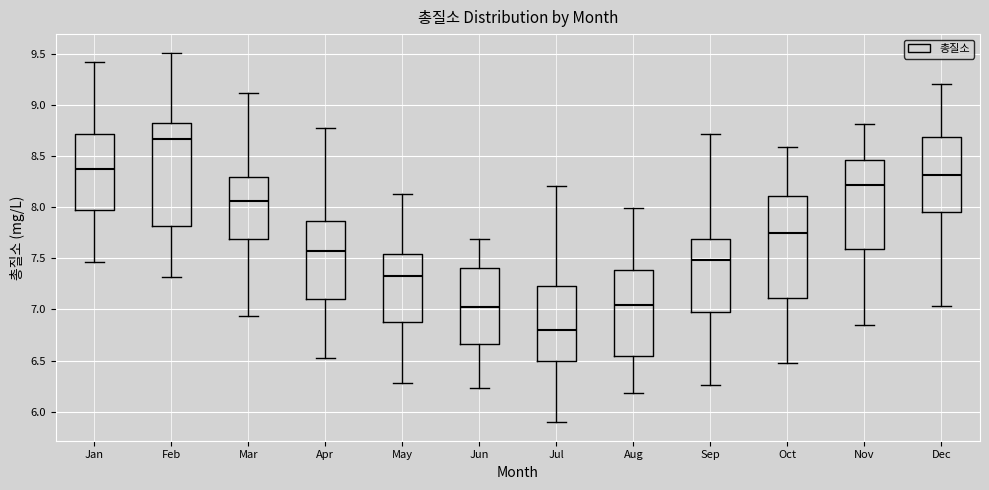

Reading left to right, transcribe this box plot: for each box, give where its median line is, the range the box spans, and where its two whiskers end, as read against the y-axis. The values are not printed on the chart, so give them approximately, as read against the axis.

Jan: median 8.35, box 7.95 to 8.70, whiskers 7.45 to 9.40
Feb: median 8.65, box 7.80 to 8.85, whiskers 7.30 to 9.50
Mar: median 8.05, box 7.70 to 8.30, whiskers 6.95 to 9.10
Apr: median 7.55, box 7.10 to 7.85, whiskers 6.50 to 8.75
May: median 7.35, box 6.90 to 7.55, whiskers 6.30 to 8.15
Jun: median 7.00, box 6.65 to 7.40, whiskers 6.25 to 7.70
Jul: median 6.80, box 6.50 to 7.25, whiskers 5.90 to 8.20
Aug: median 7.05, box 6.55 to 7.40, whiskers 6.20 to 8.00
Sep: median 7.50, box 7.00 to 7.70, whiskers 6.25 to 8.70
Oct: median 7.75, box 7.10 to 8.10, whiskers 6.50 to 8.60
Nov: median 8.20, box 7.60 to 8.45, whiskers 6.85 to 8.80
Dec: median 8.30, box 7.95 to 8.70, whiskers 7.05 to 9.20